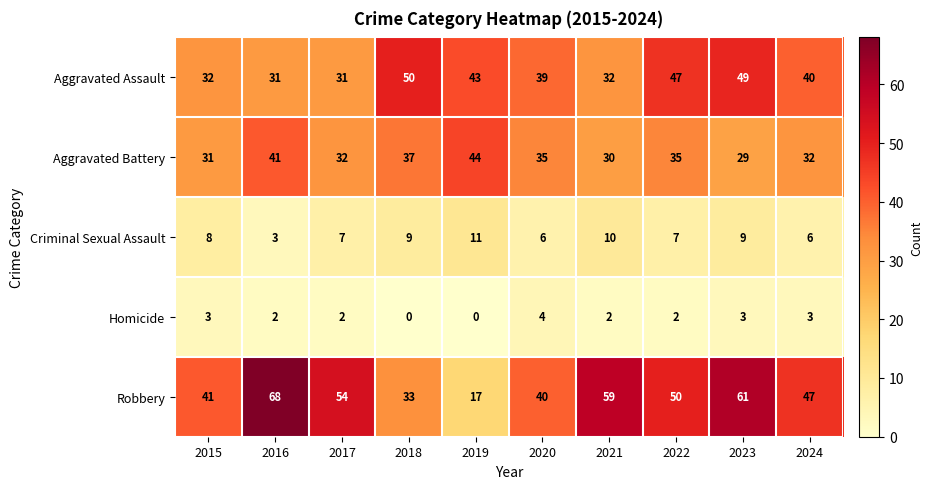

How many distinct data groups are displayed?

5